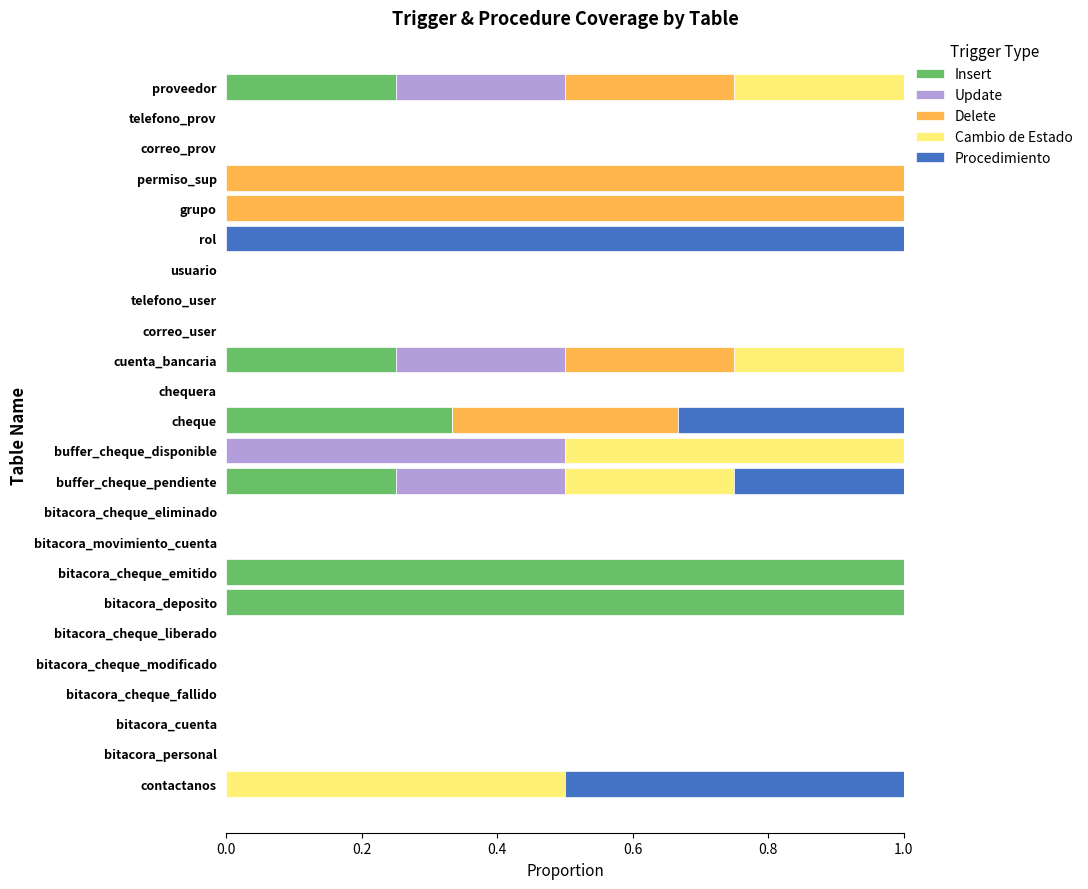

What is the highest value of the Insert series?

1.0